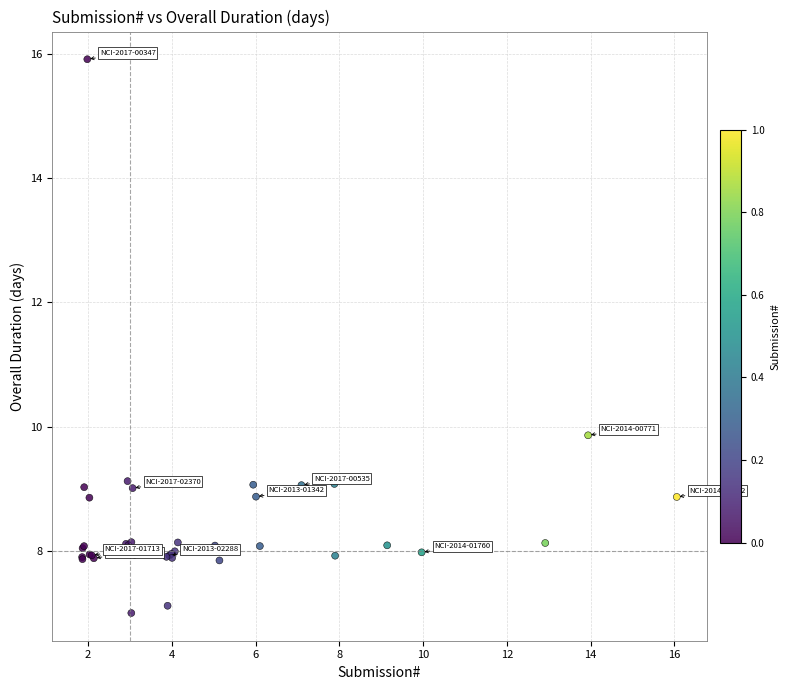

What Y value in the scatter plot is closest to 11?

9.9